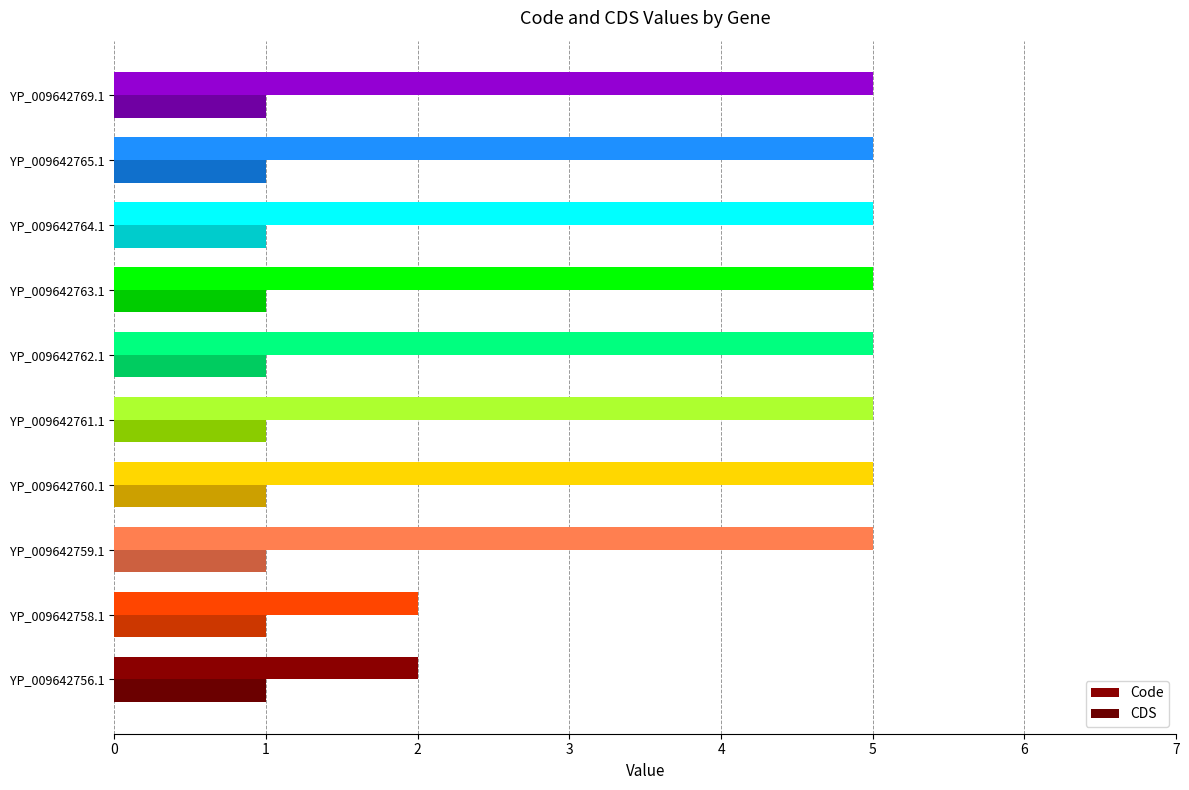

What is the average value of the Code series?

4